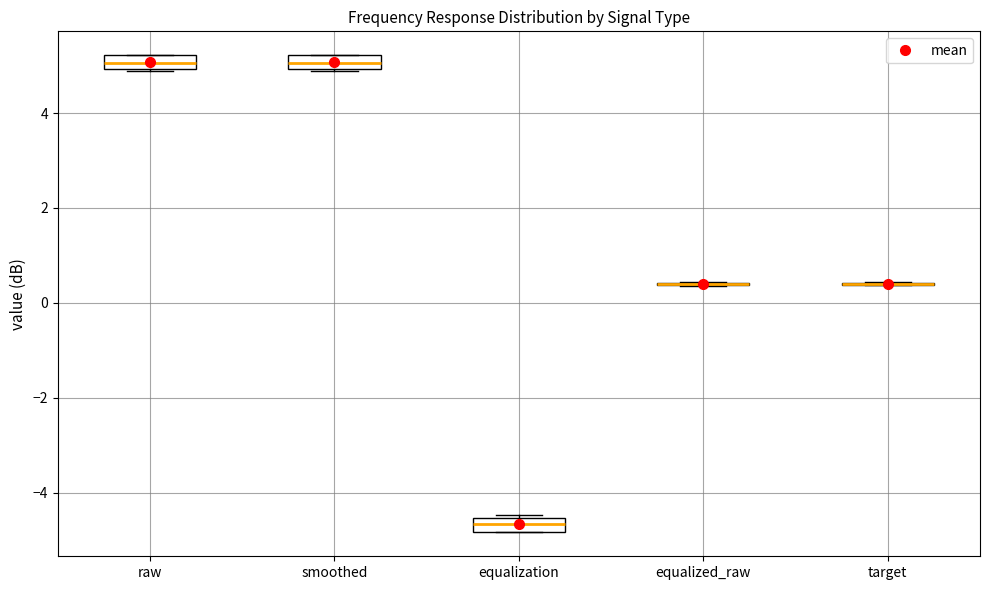

Where is the lower edge of the box for smoothed on the y-axis? The values are not printed on the chart, so give them approximately, as read against the axis.

5.0